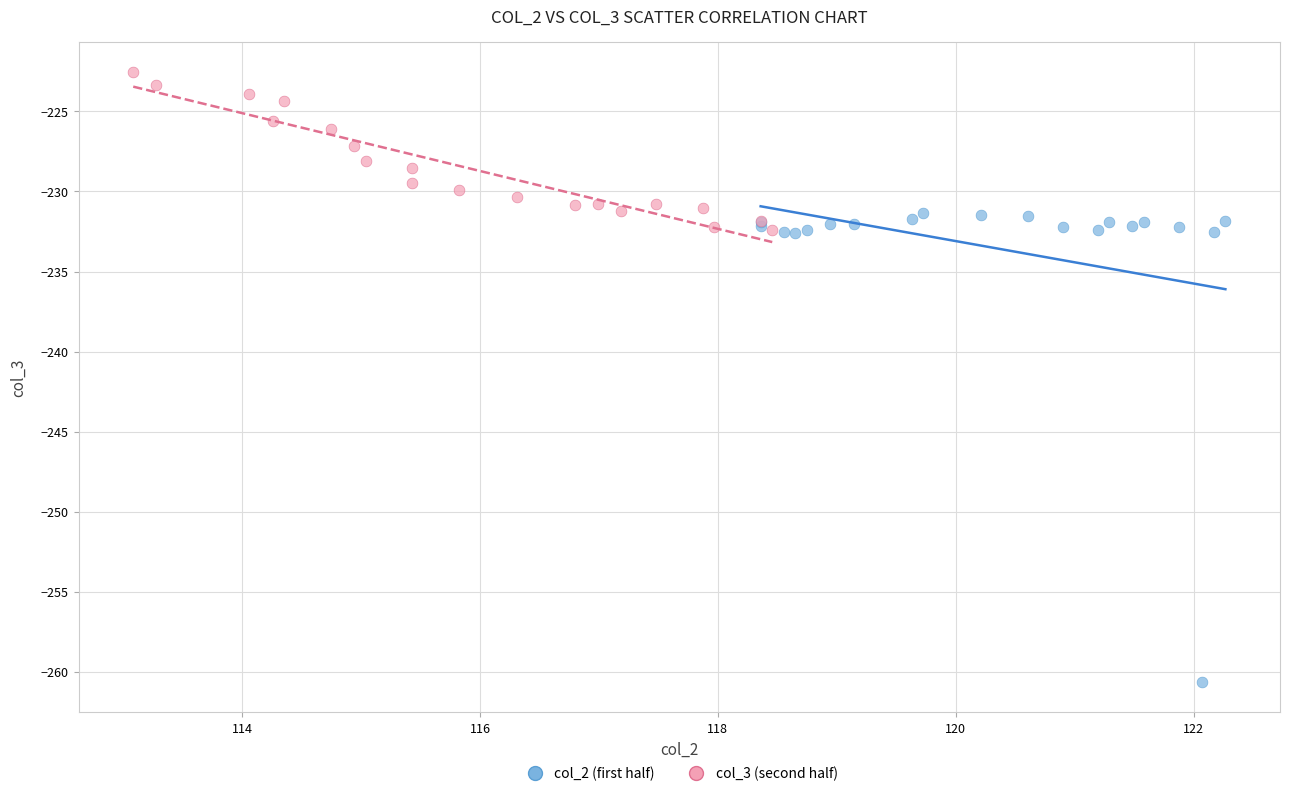

What are all the series names shown in the legend?

col_2 (first half), col_3 (second half)